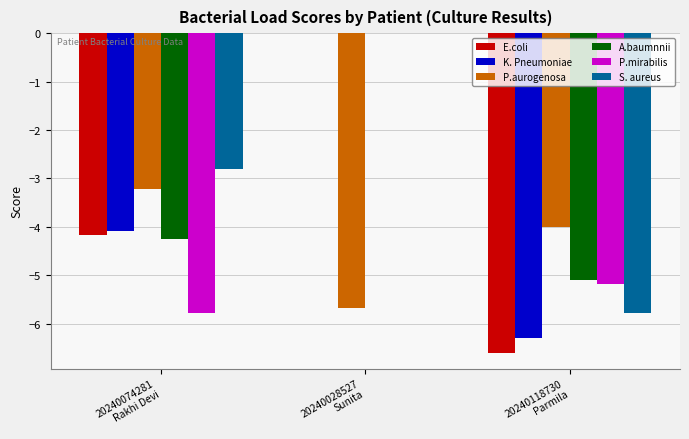

What is the average value of the P.aurogenosa series?

-4.3